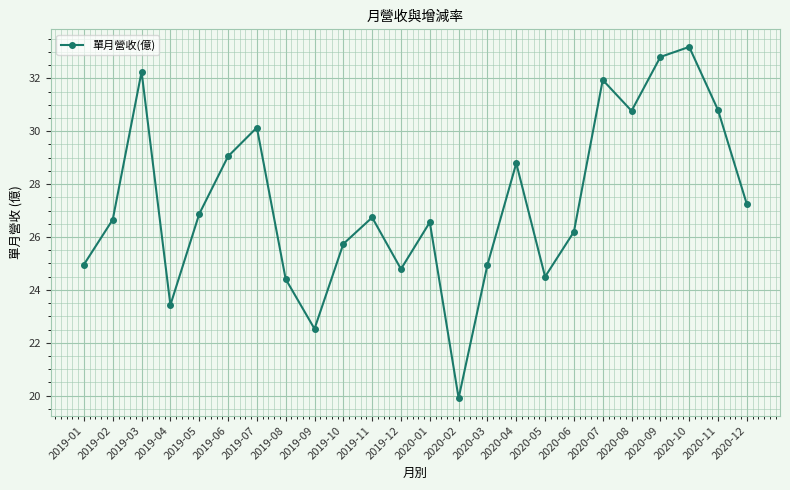

What is the label of the 2nd point from the right?

2020-11